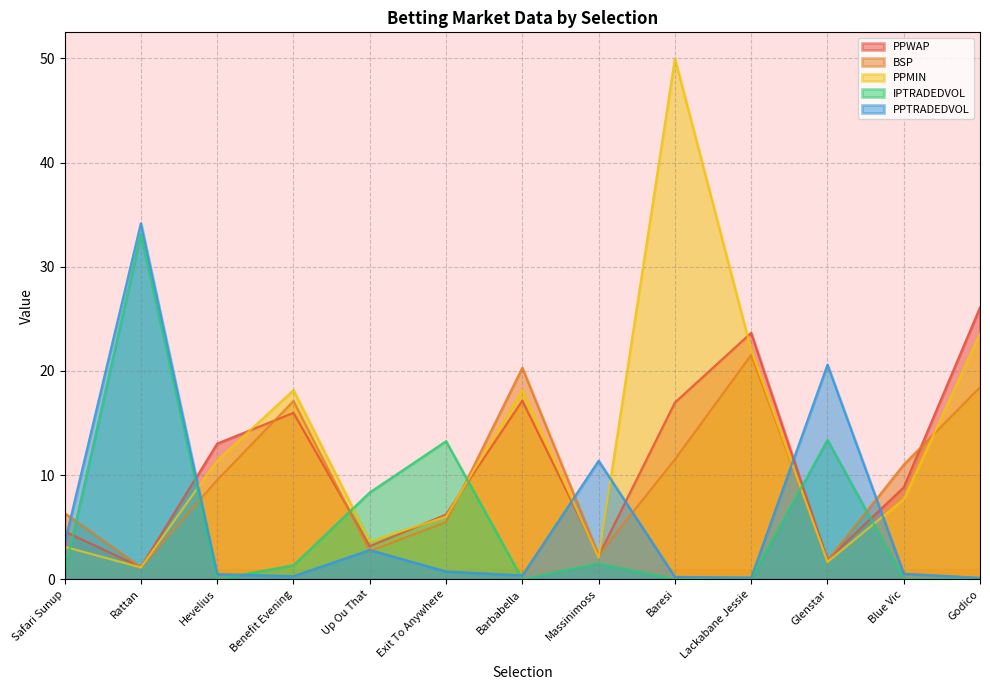

At which label is BSP closest to 11?

Blue Vic